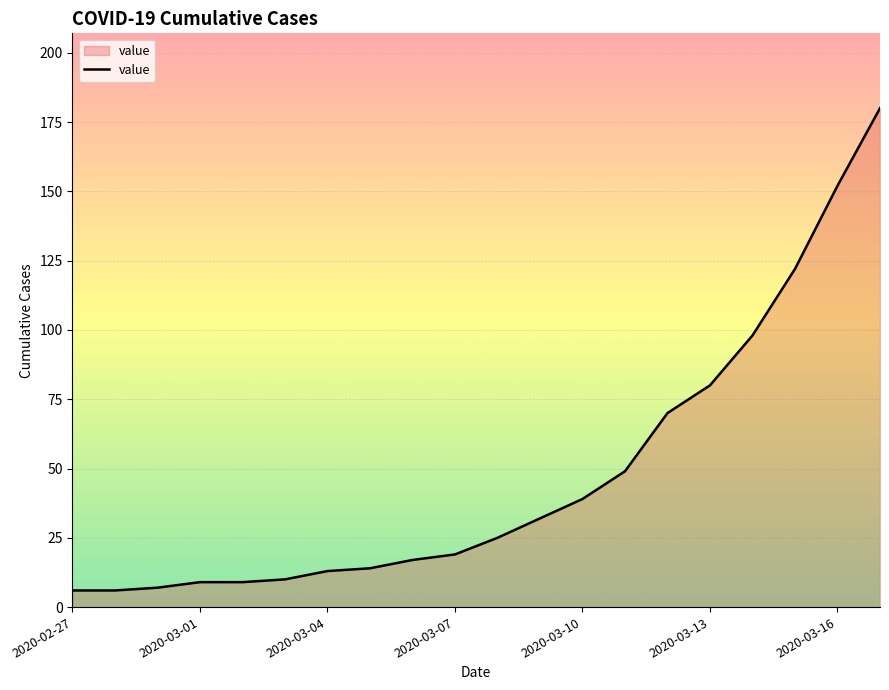

What is the difference between the maximum and minimum values?

174